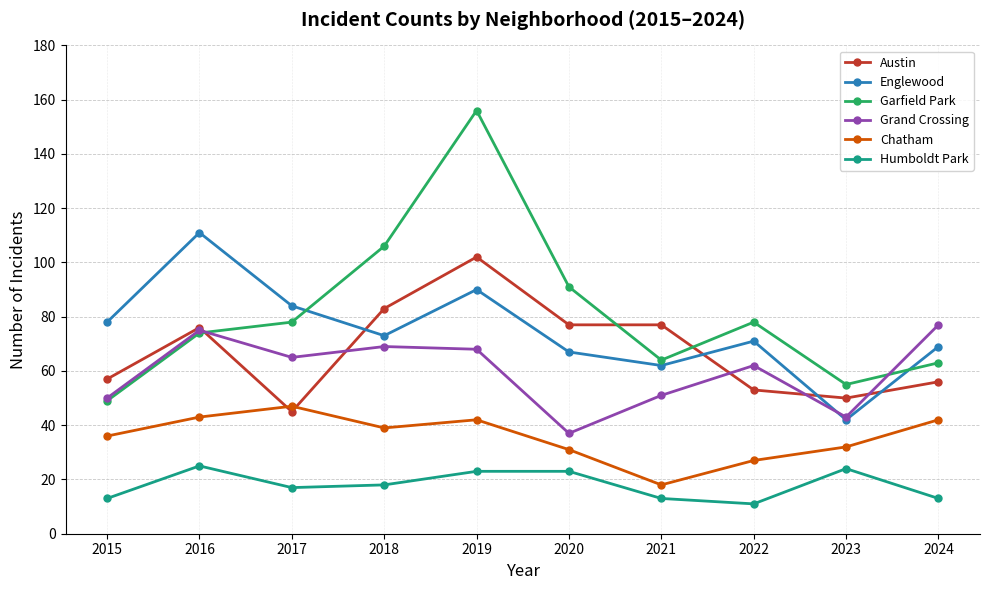

True or false: Englewood has a value of 111 at 2016.

True